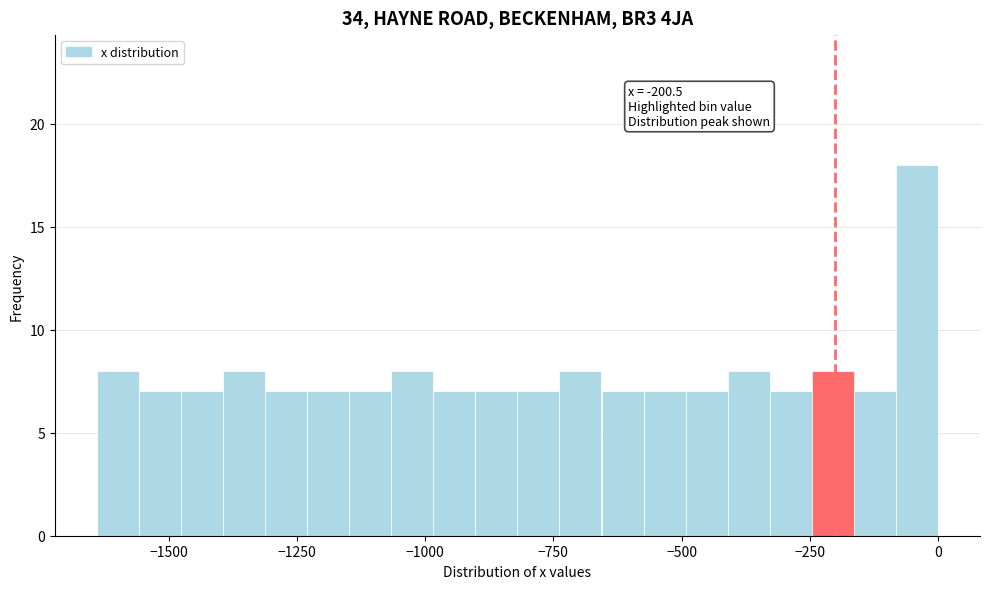

Read against the x-axis, roughly where is the centre of the tallest bar?

-50